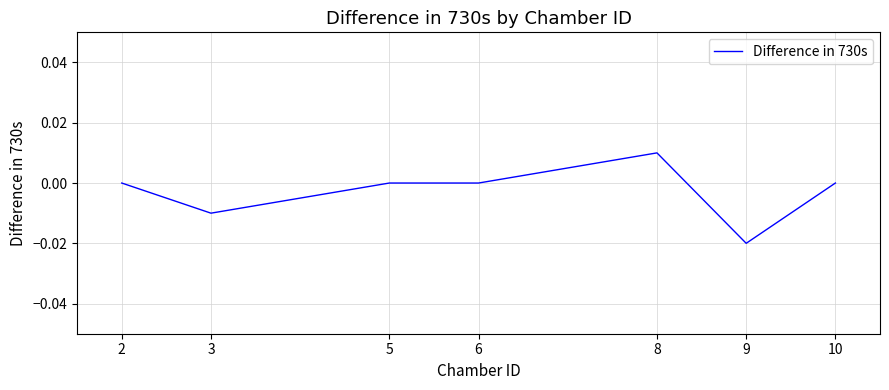

Which category has the highest value across all series?

8